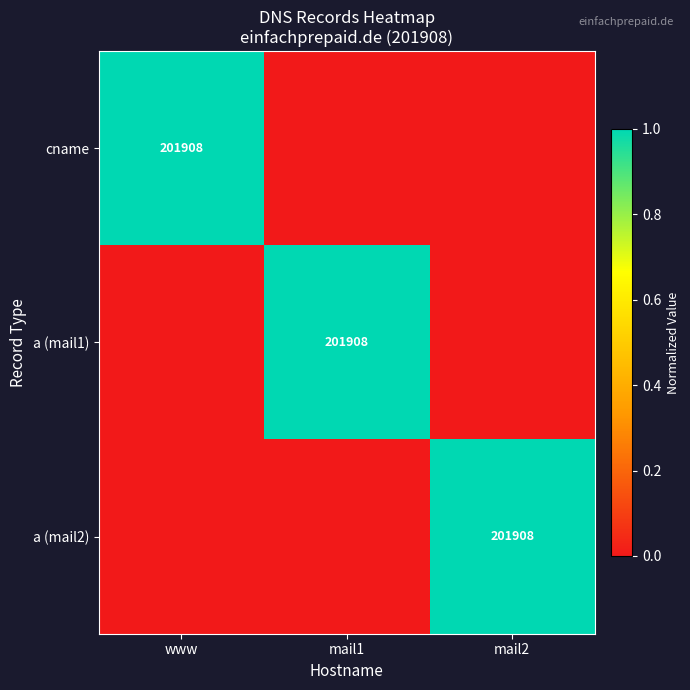

Is it true that a (mail2) equals 201908 at mail2?

True